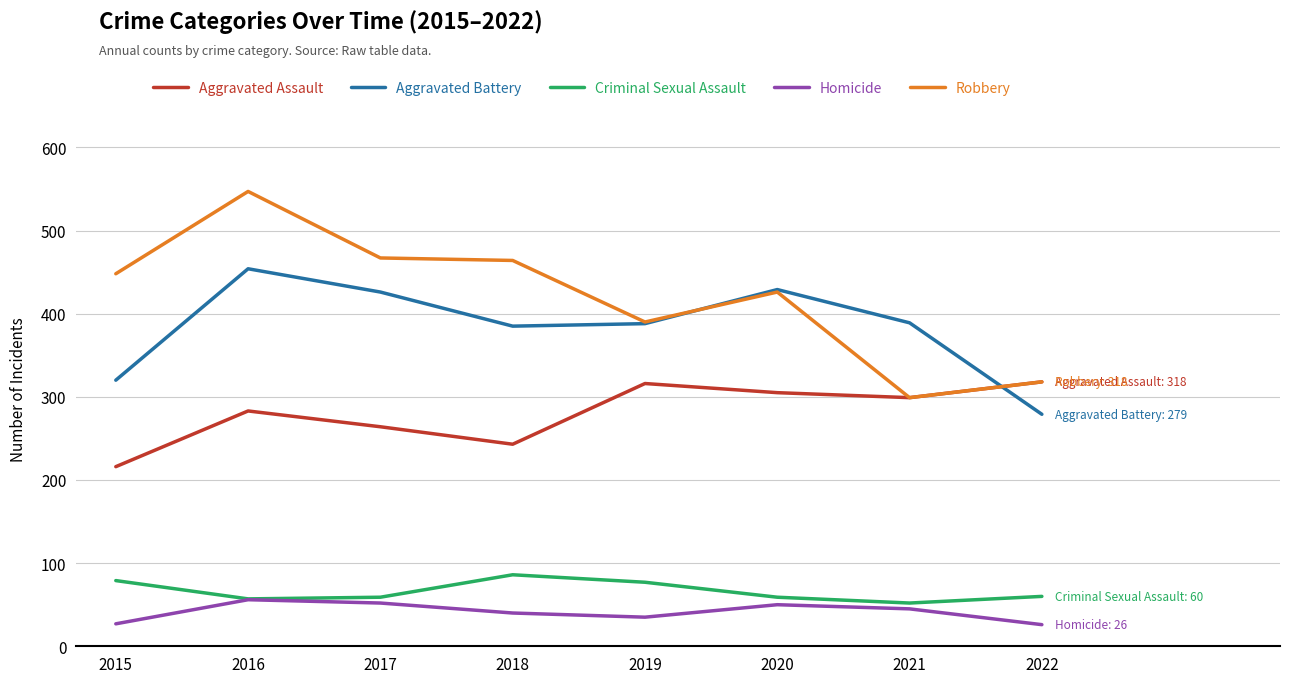

Is it true that Robbery equals 150 at 2018?

False